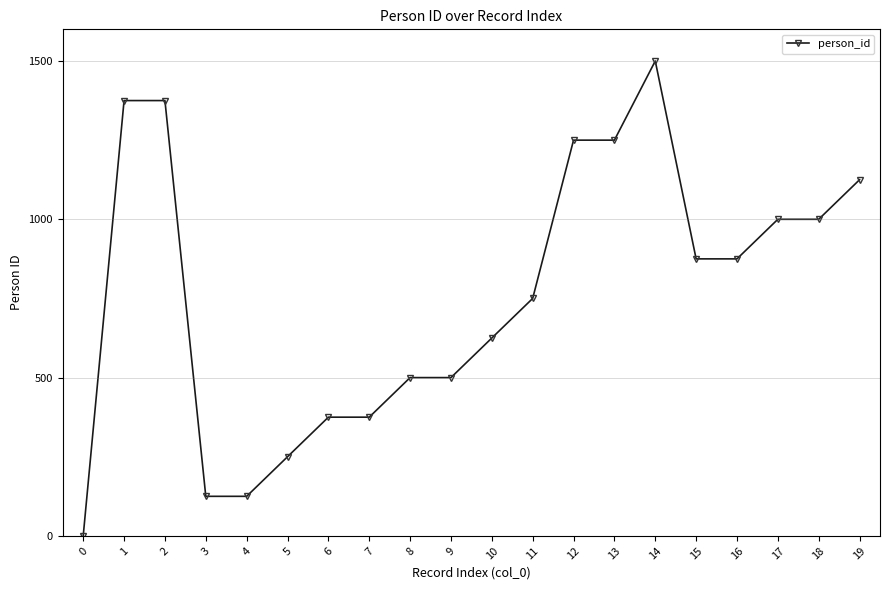

What is the value of the 13th point from the left?

1250